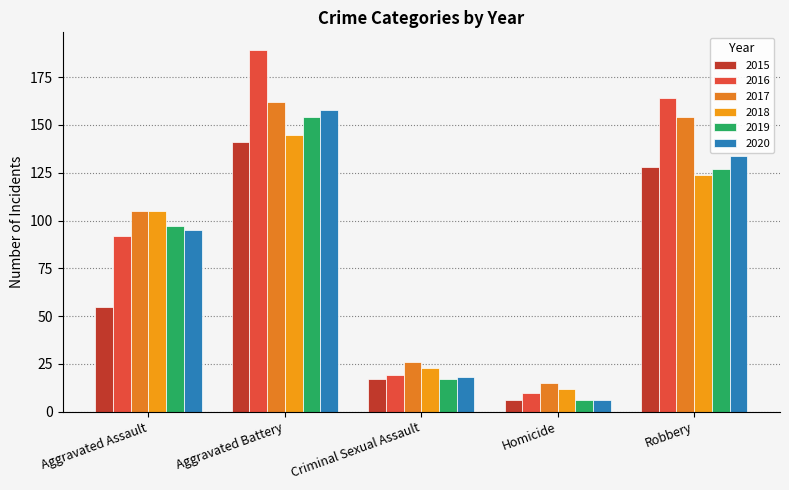

Rank the categories by 2016 value from highest to lowest.

Aggravated Battery, Robbery, Aggravated Assault, Criminal Sexual Assault, Homicide